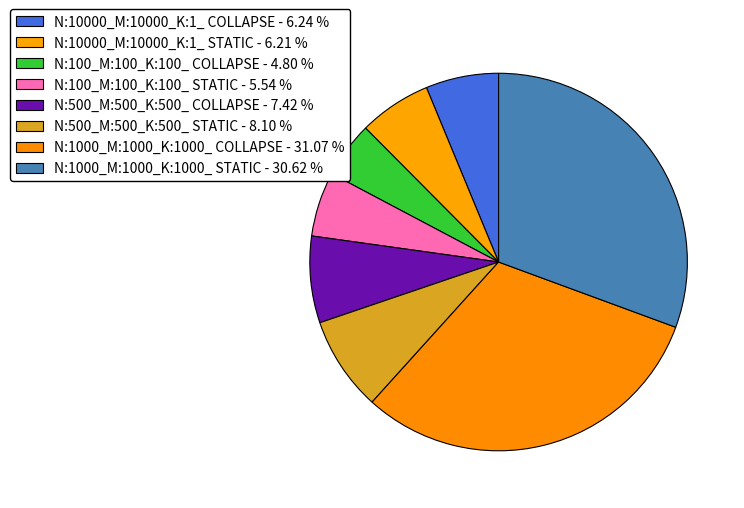

To the nearest percent, what percentage of the pie is N:10000_M:10000_K:1_ COLLAPSE?

6%